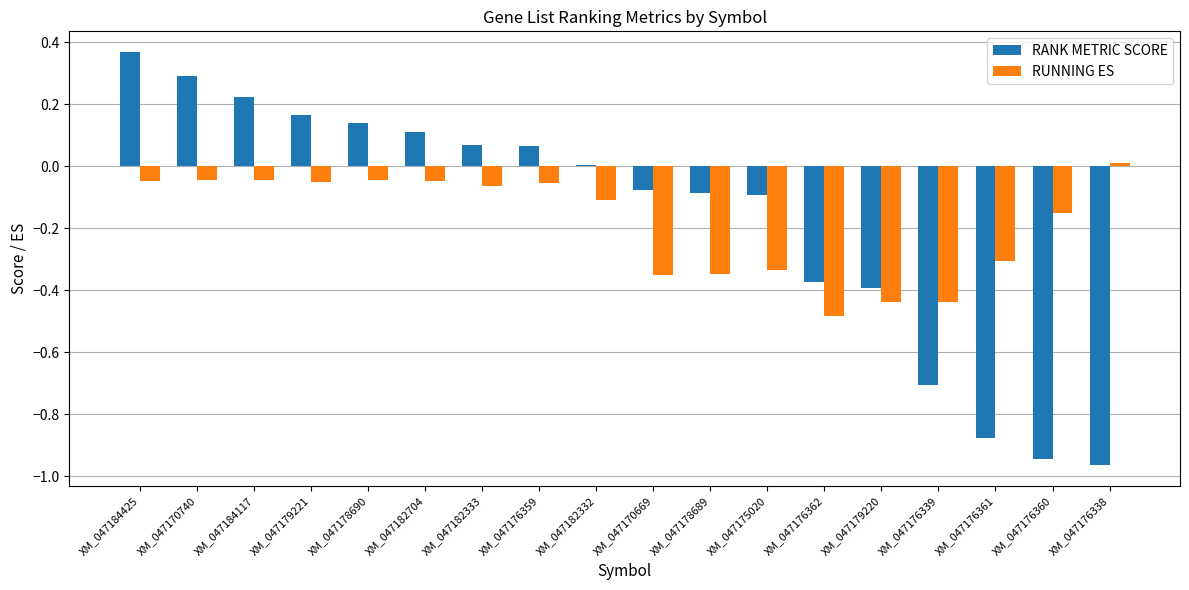

At which category is the sum across all series the highest?

XM_047184425